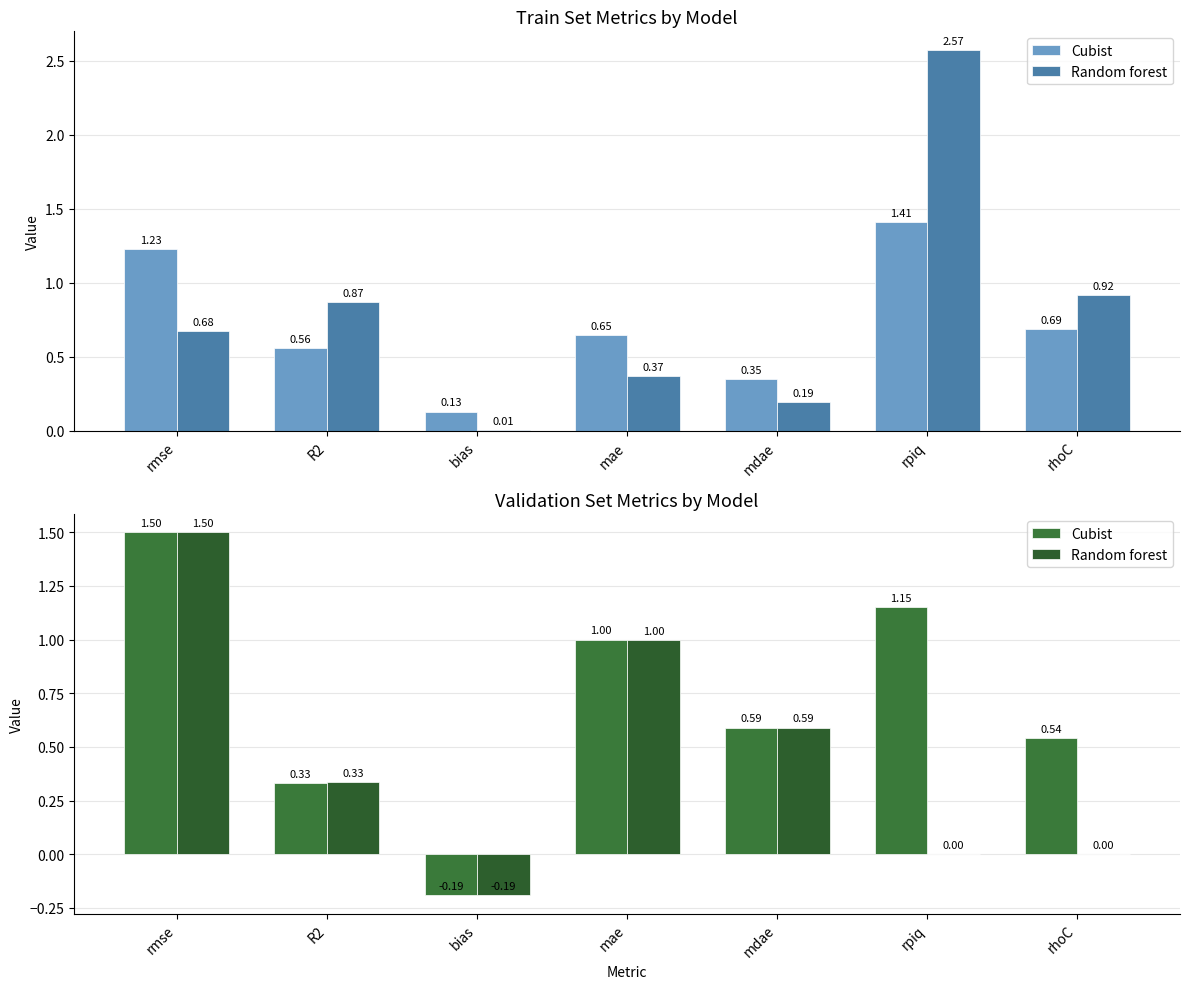

What is the label of the 2nd bar from the left?

R2